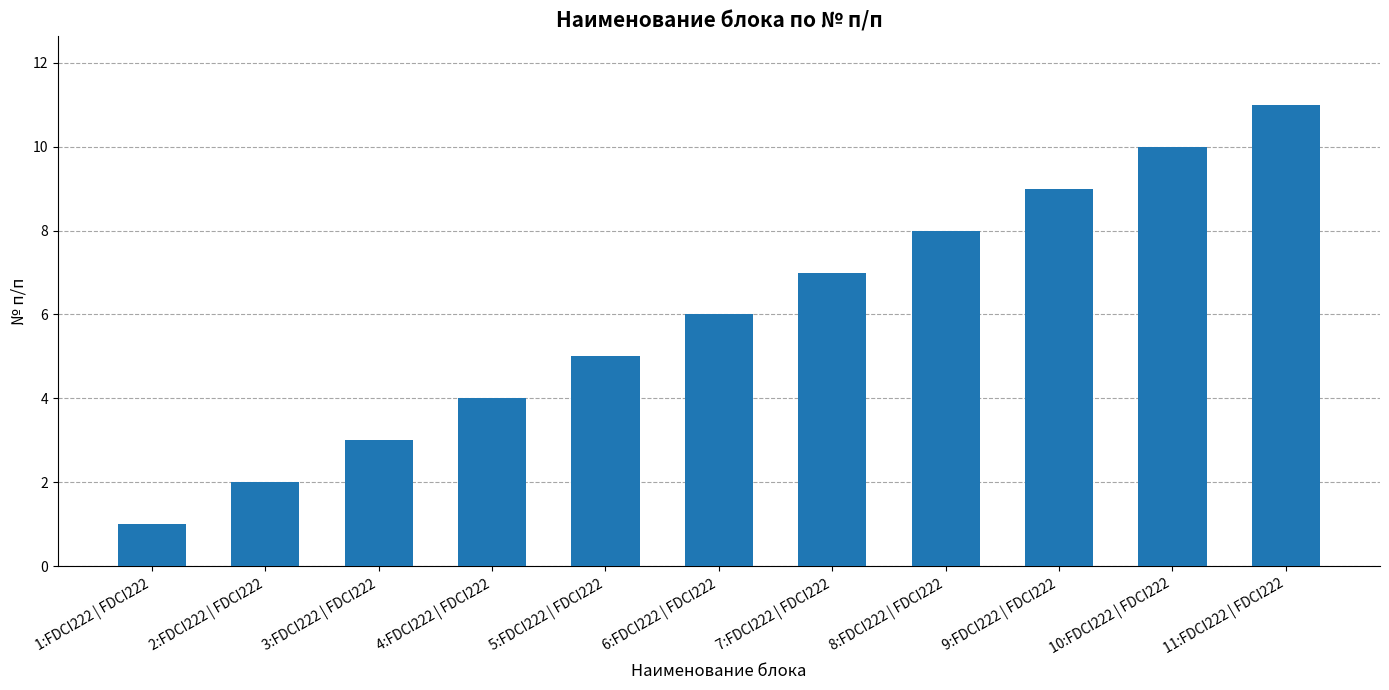

How many values are below 6?

5